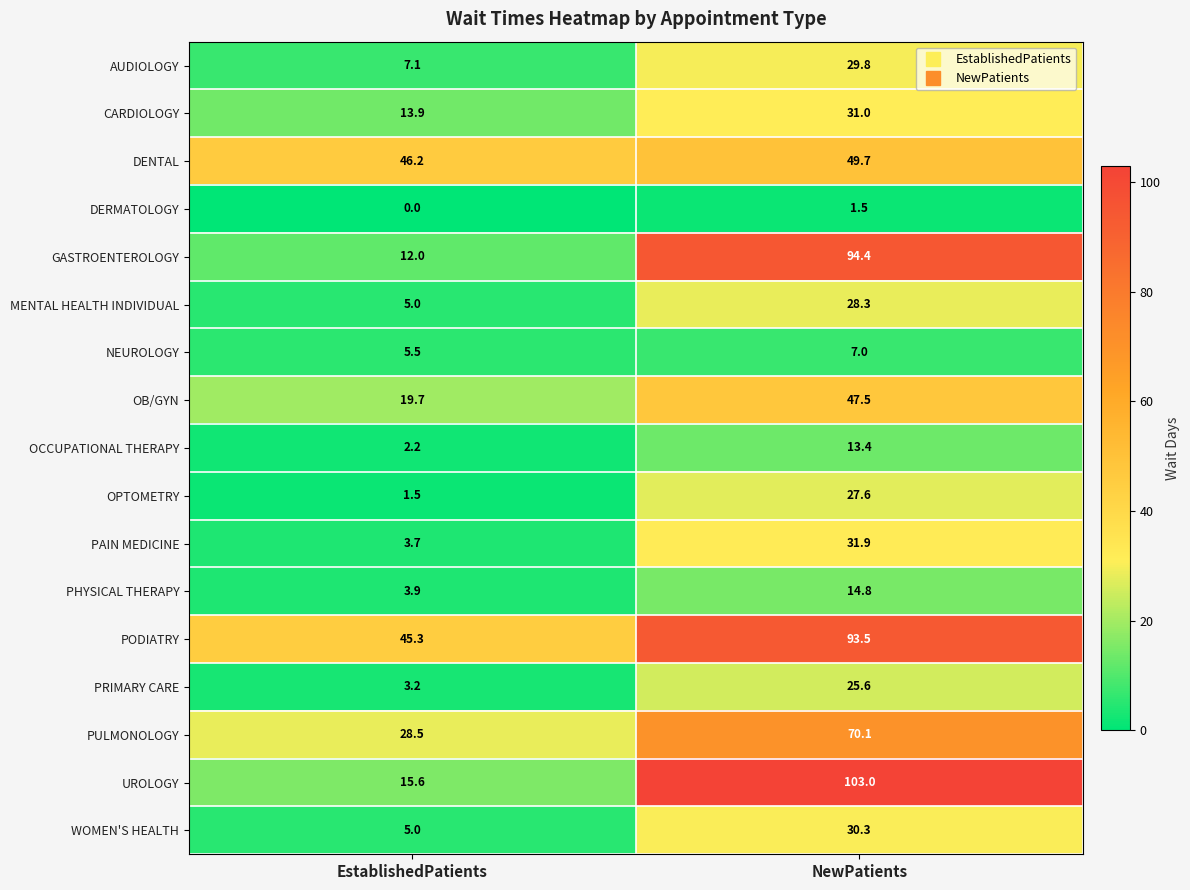

What is the sum of all NEUROLOGY values?

12.5